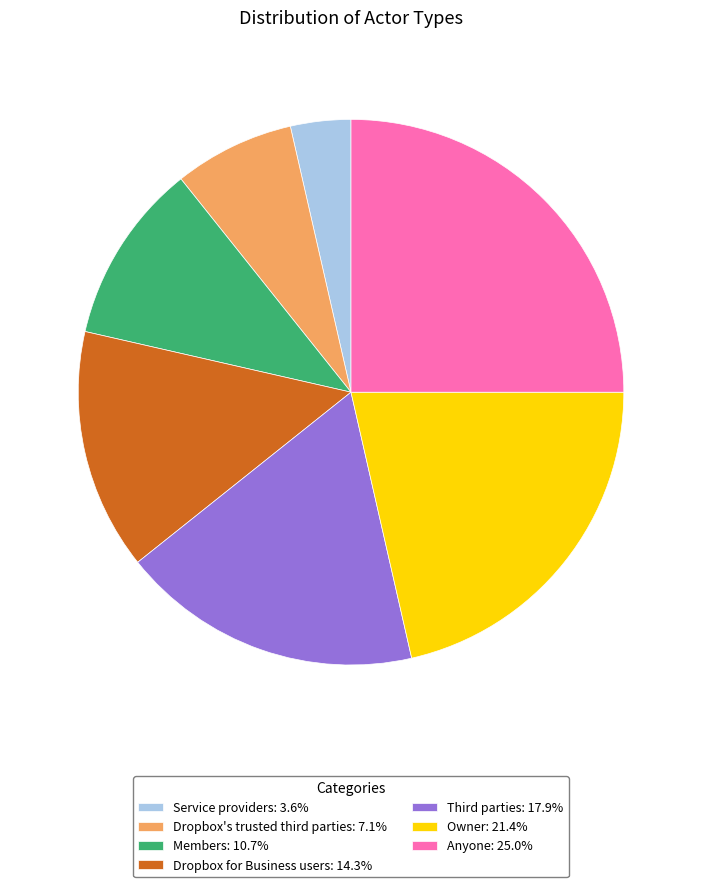

What is the largest slice in the pie chart?

Anyone